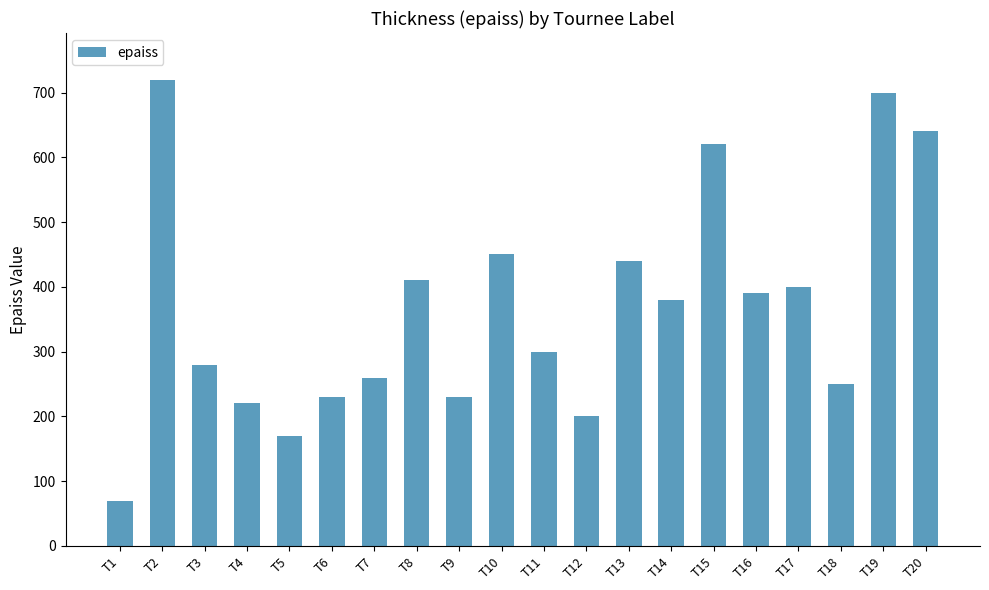

Does the chart contain stacked bars?

No